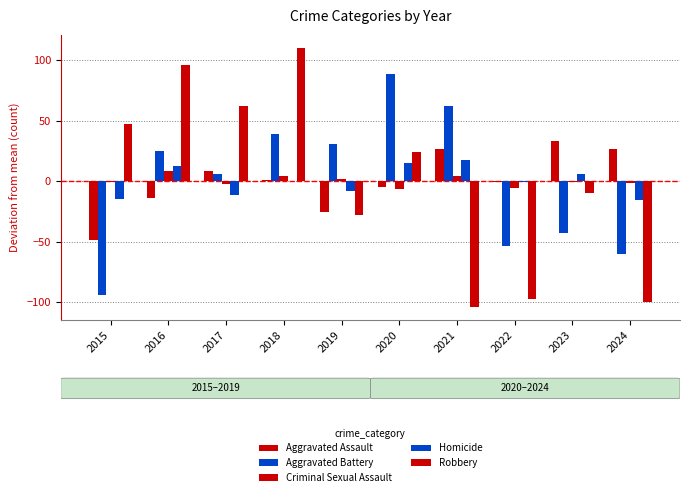

Are the bars horizontal?

No